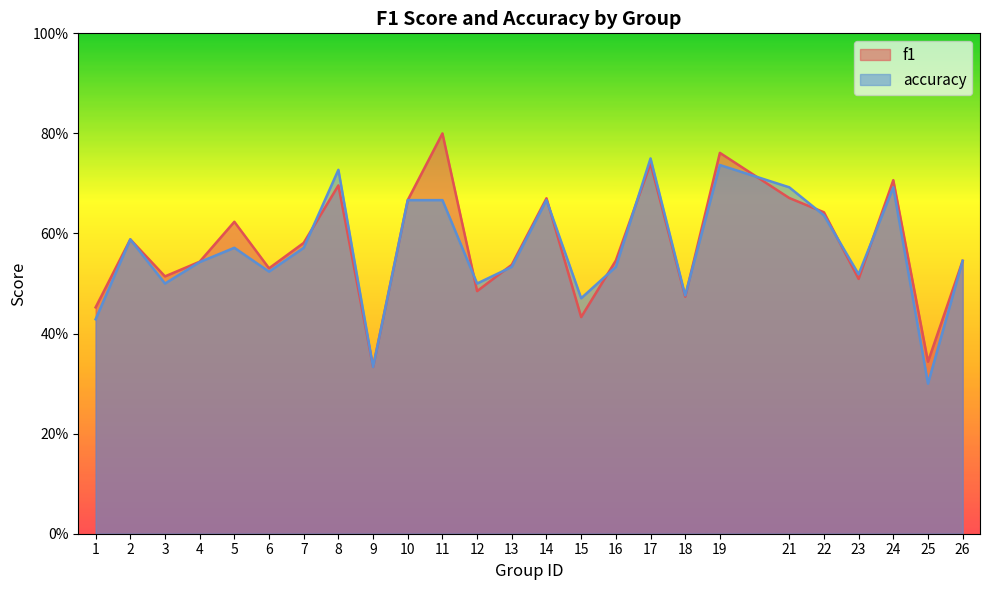

Rank the series by their average value, from highest to lowest.

f1, accuracy